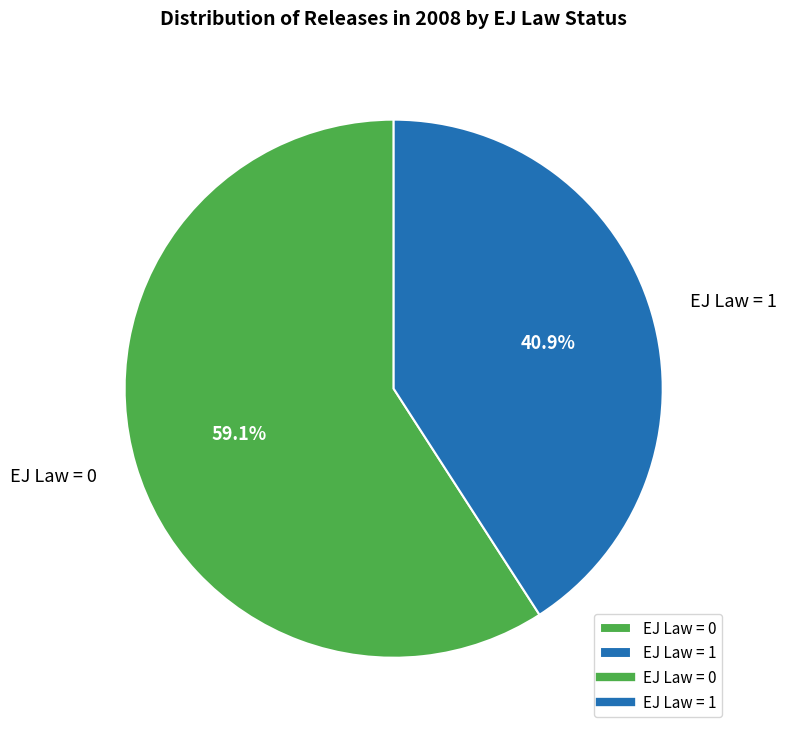

The EJ Law = 0 slice represents 59% of the pie. True or false?

True